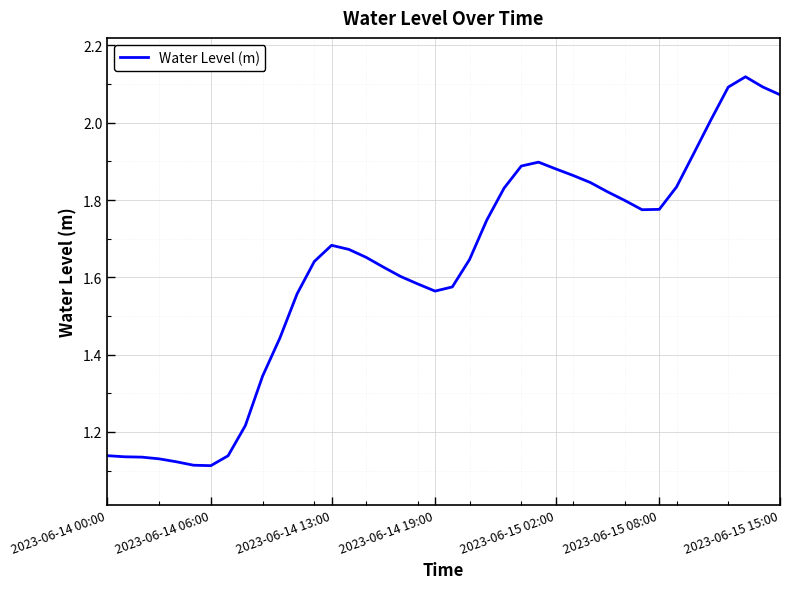

Count the number of data series in this chart.

1